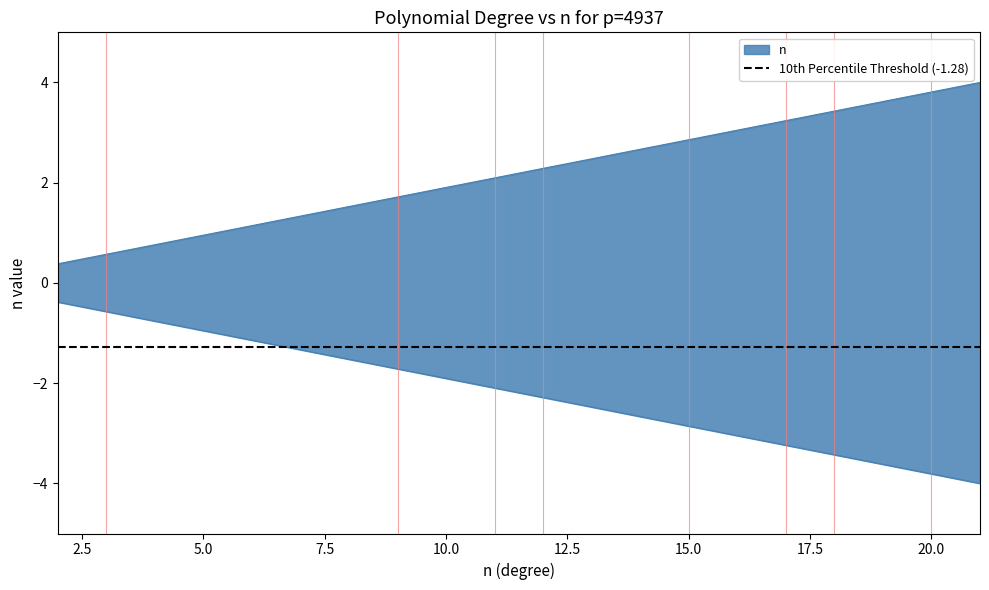

Count the number of categories in the chart.

20